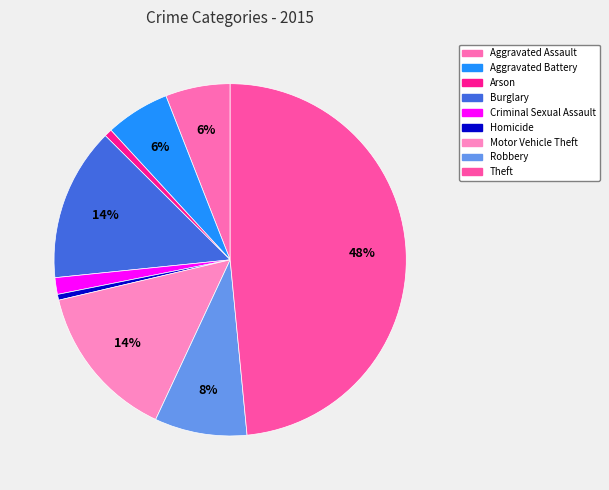

How many segments does this pie chart have?

9